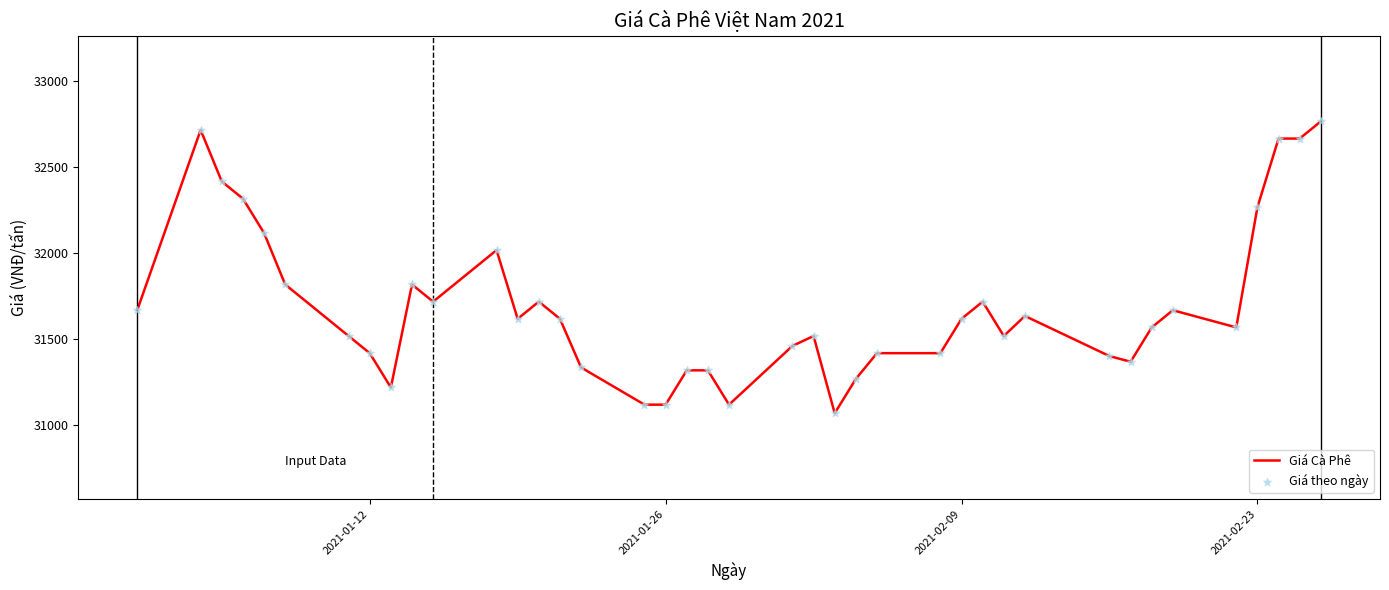

What is the difference between the maximum and minimum values?

1700.0